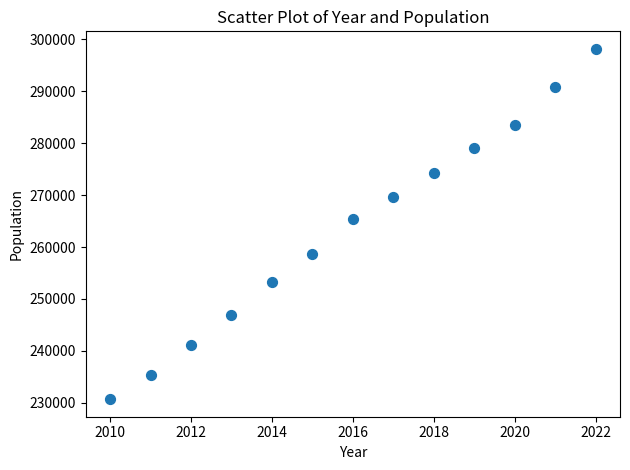

What is the range of Y values (max minus min)?

67425